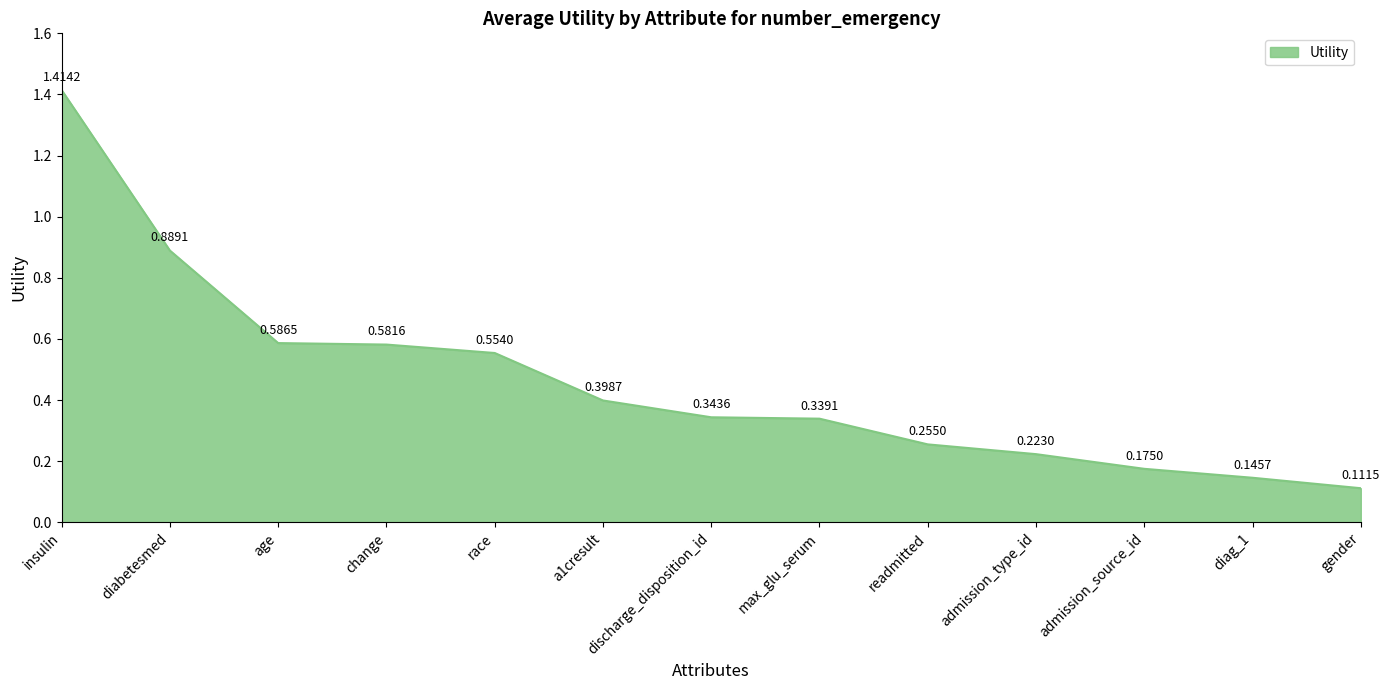

Which label corresponds to the smallest value in the chart?

gender